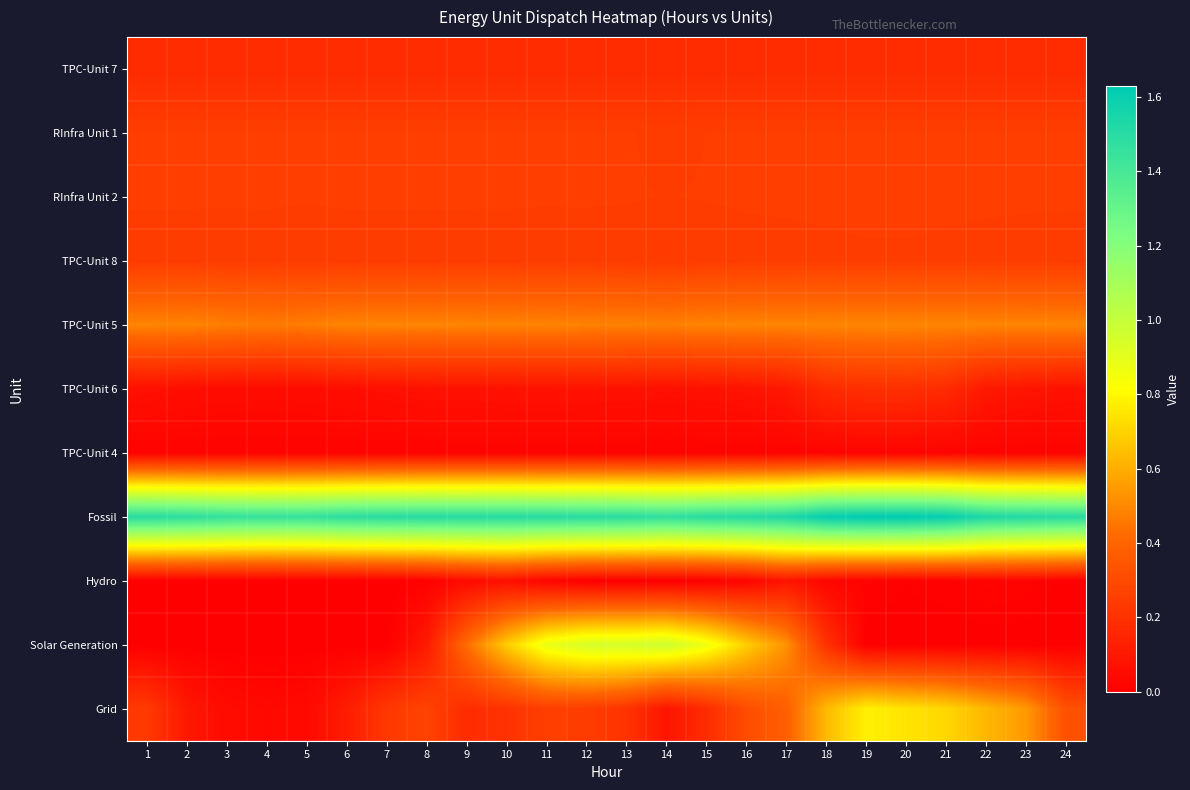

Which series changed the most between 3 and 19?

Grid